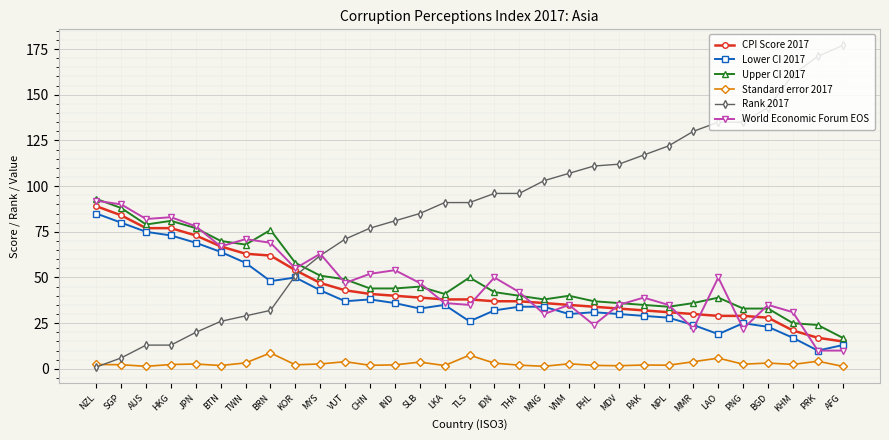

True or false: World Economic Forum EOS and Rank 2017 cross at least once.

True